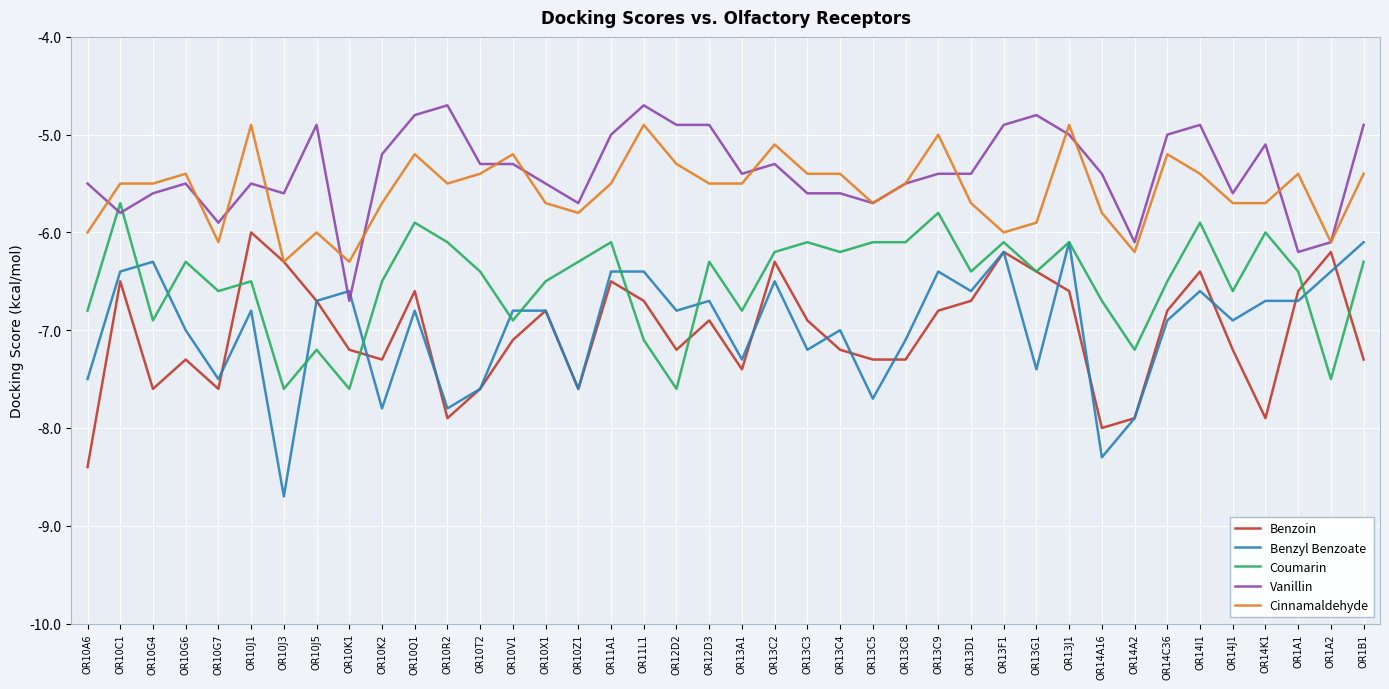

How many lines are shown in the chart?

5